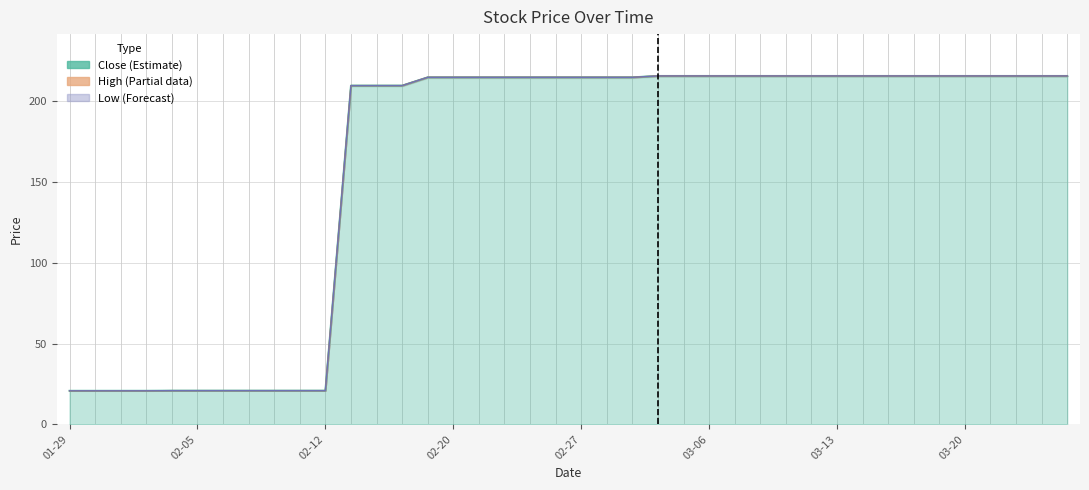

True or false: High has more than 2 interior local peaks.

False